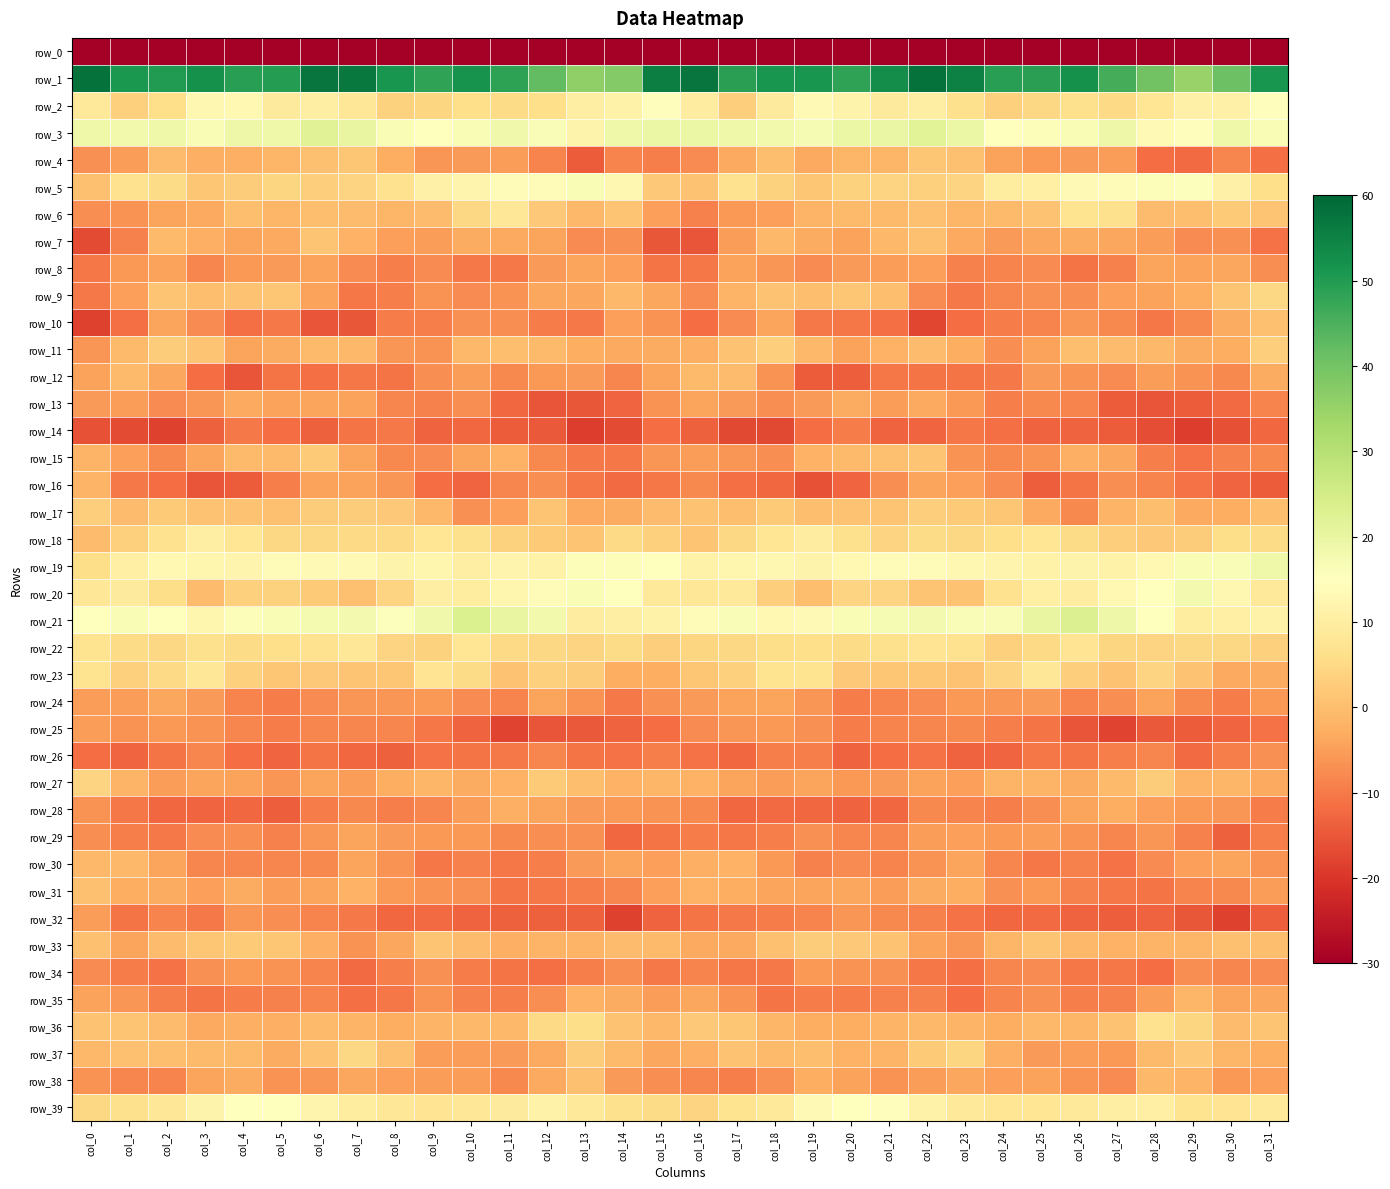

The value of row_19 at col_13 is 3.6. True or false?

False